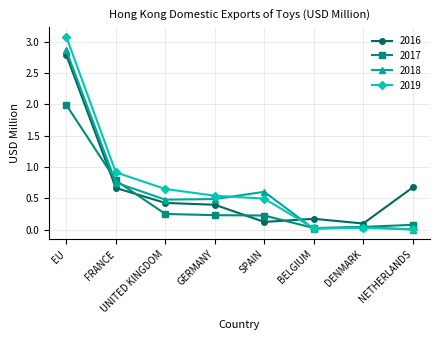

Count the number of categories in the chart.

8